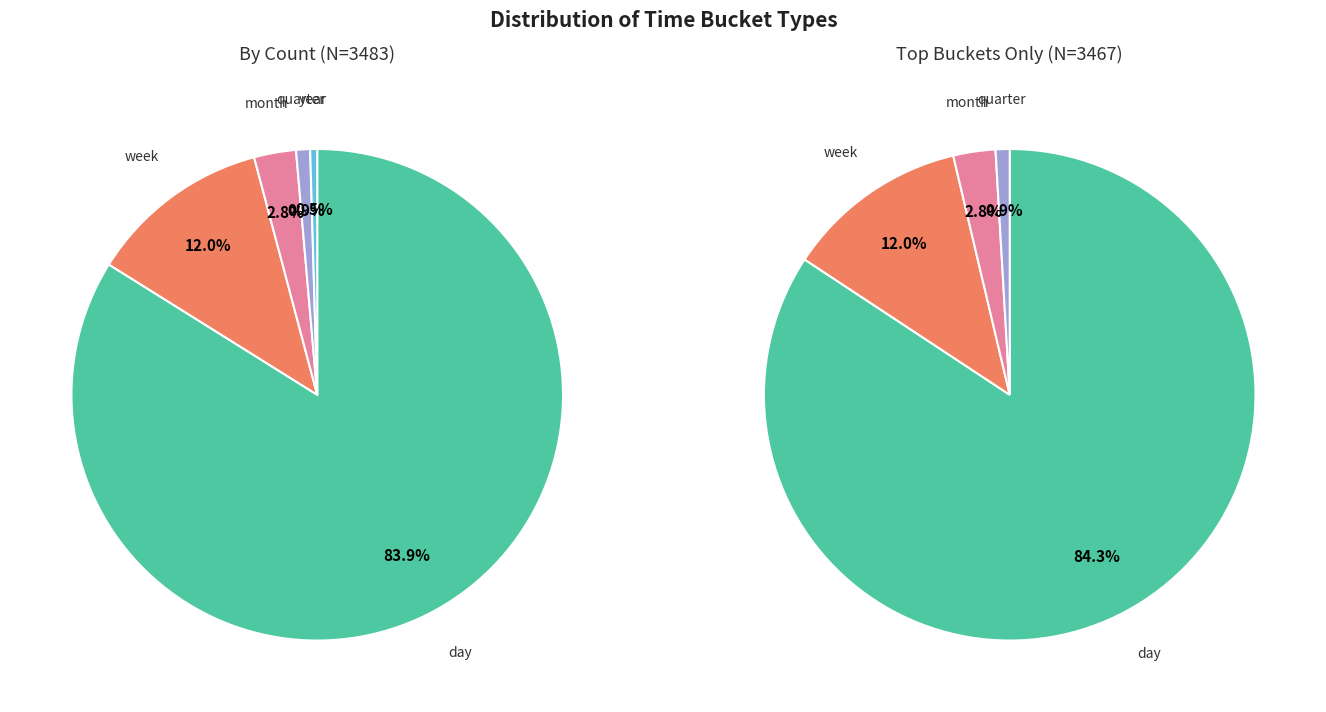

To the nearest percent, what is the difference between the month and year slice percentages?

2%